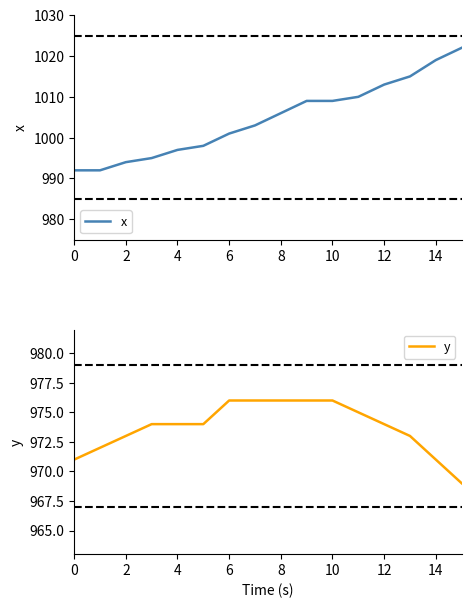

Rank the series by their maximum value, from lowest to highest.

y, x